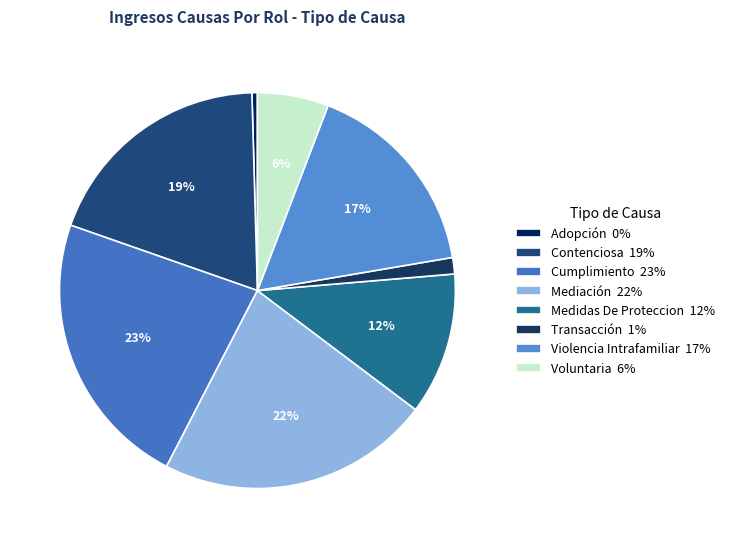

Between Violencia Intrafamiliar and Contenciosa, which is larger?

Contenciosa